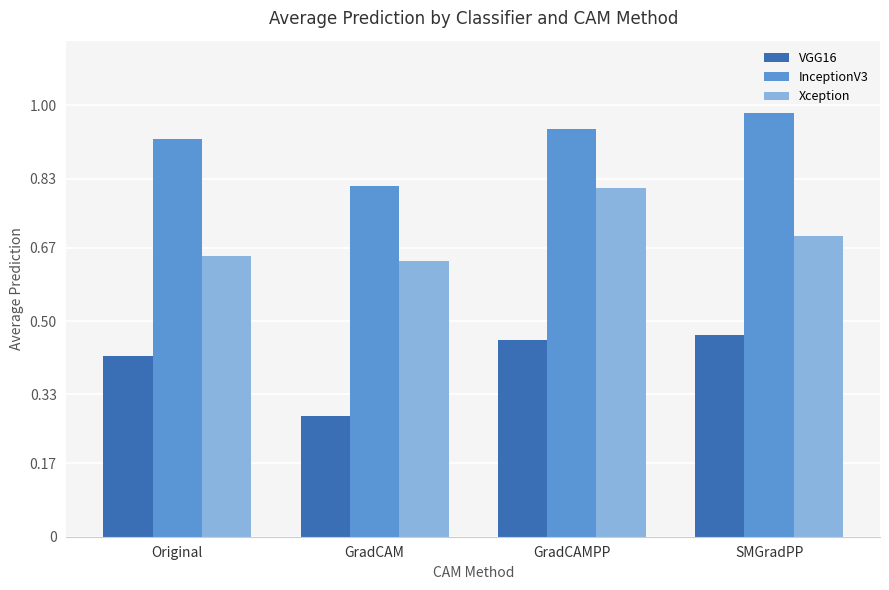

The value of VGG16 at SMGradPP is 0.8. True or false?

False